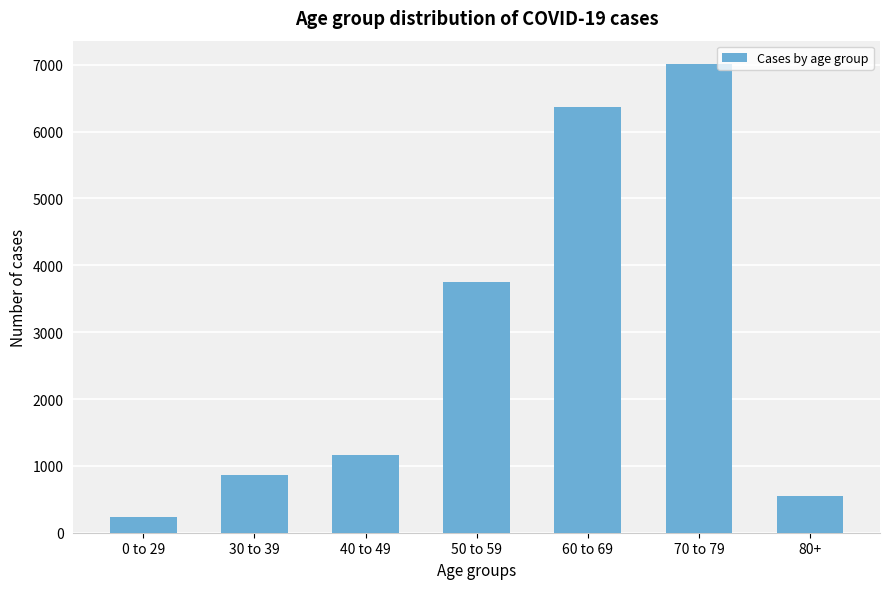

The value at 70 to 79 is 12613. True or false?

False